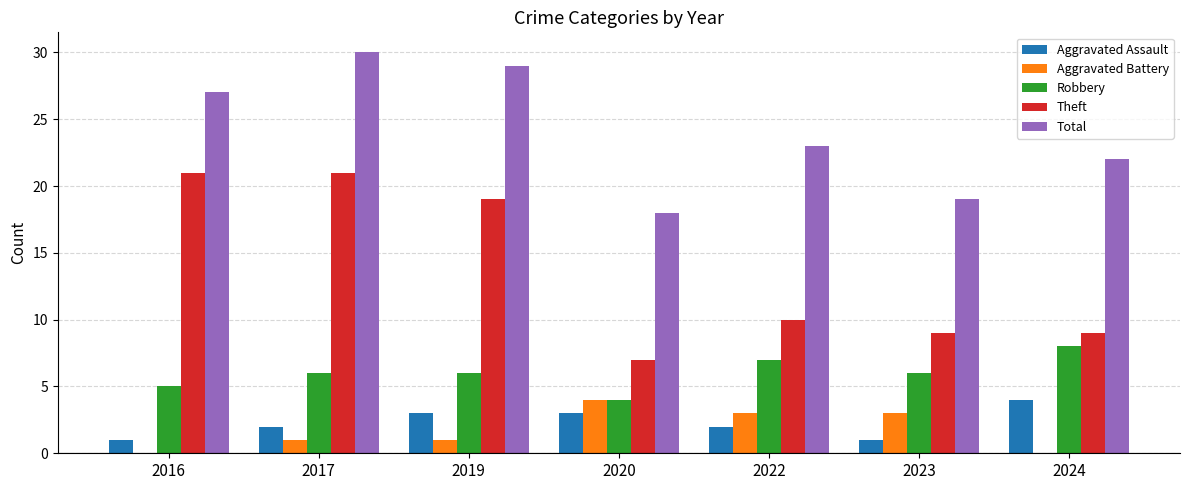

How many groups of bars are there?

7